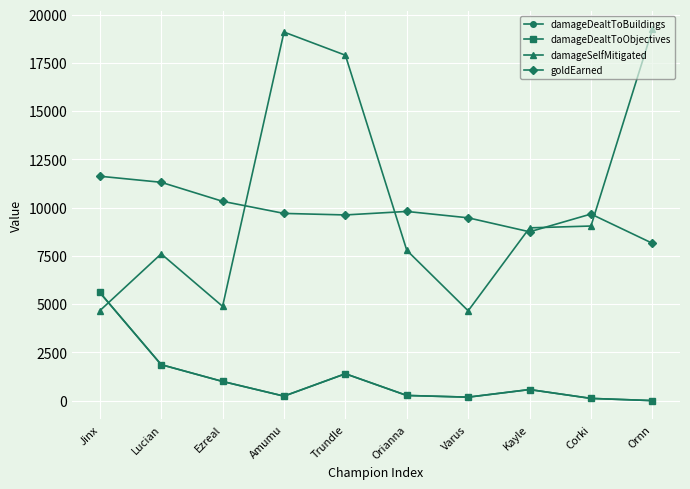

Is this an area chart (filled region under the line)?

No